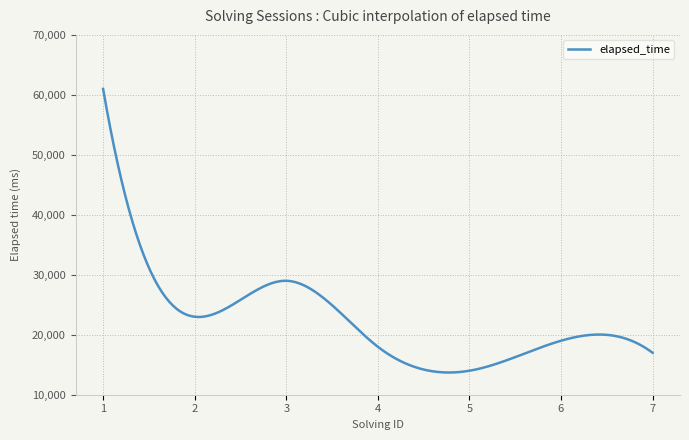

What is the difference between the maximum and minimum values?

47296.9